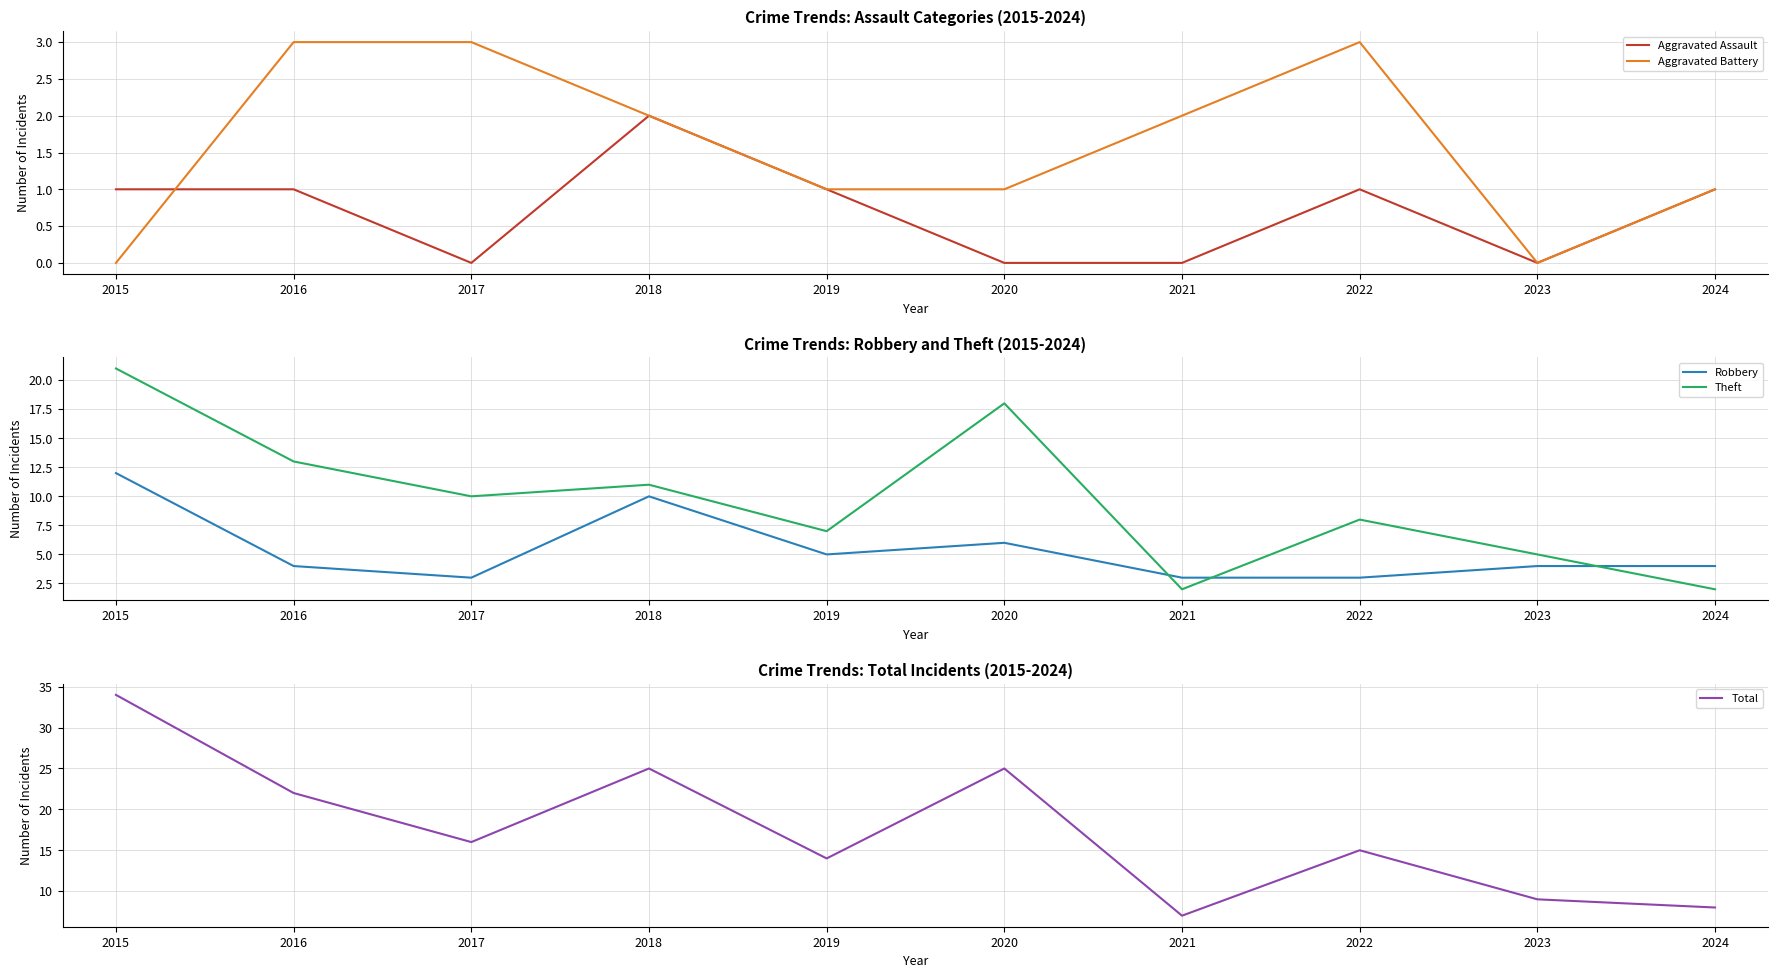

Where is Total nearest to the value 20?

2016